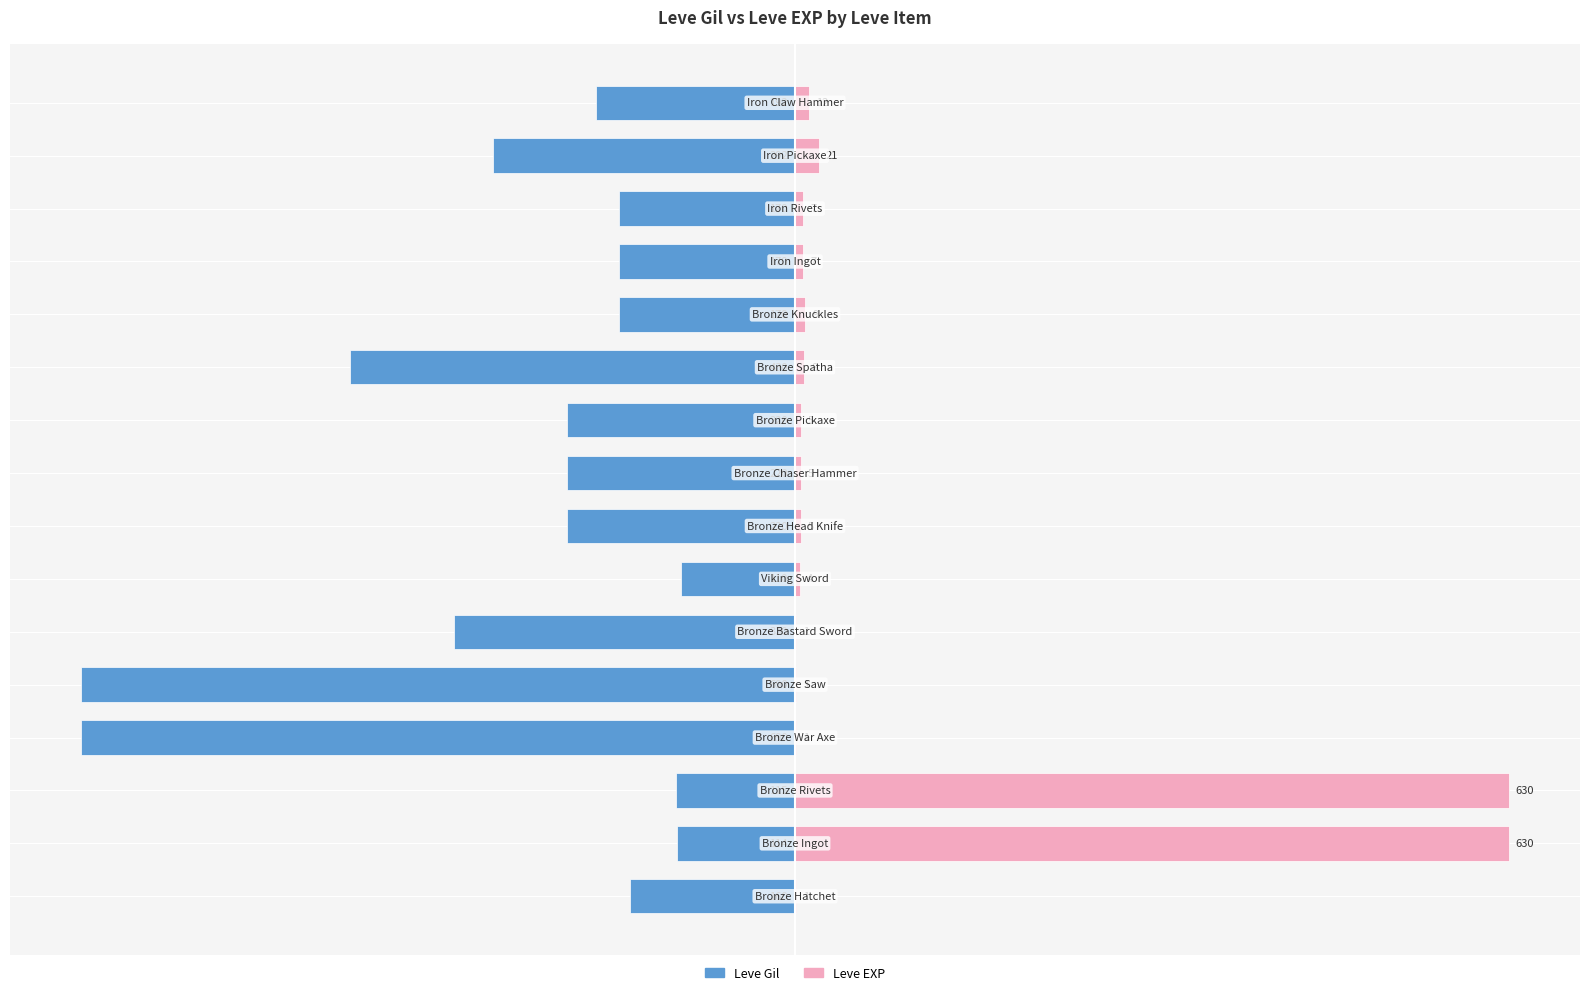

What is the total value across all series at 10?

-61.0